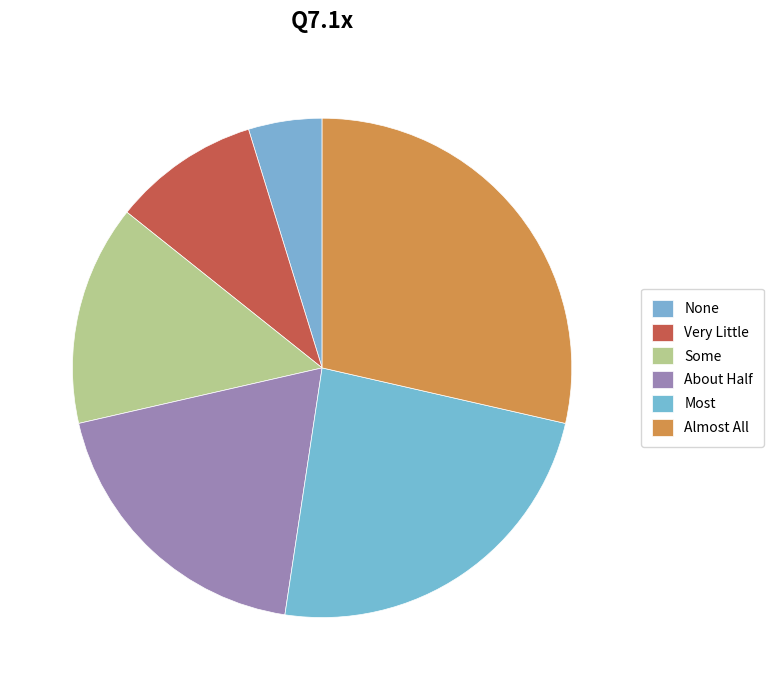

Does Almost All represent more than half of the total?

No